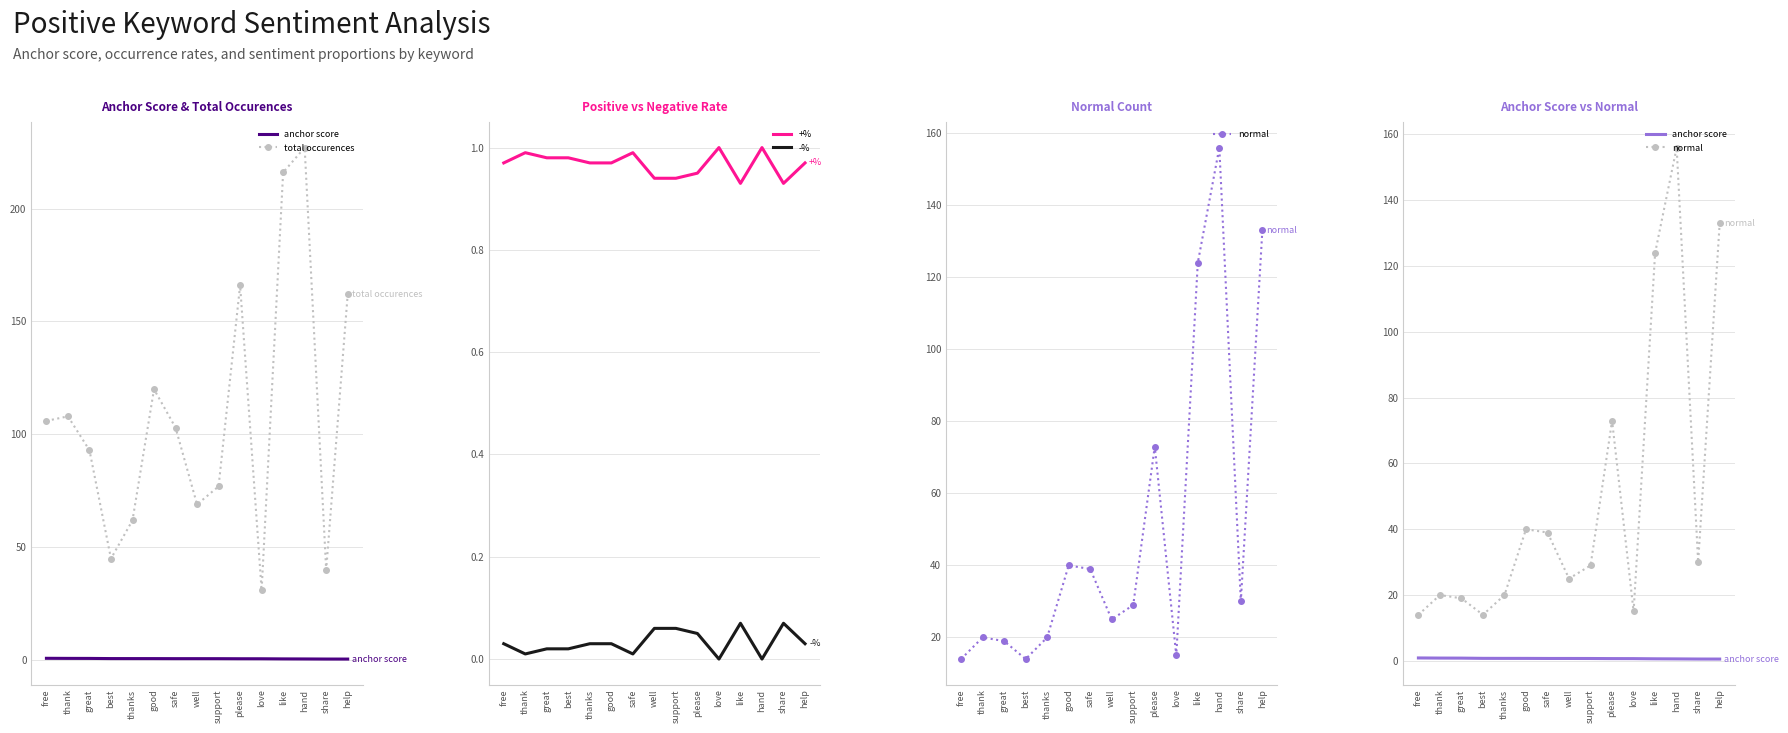

Which series has the largest range (max minus min)?

total occurences